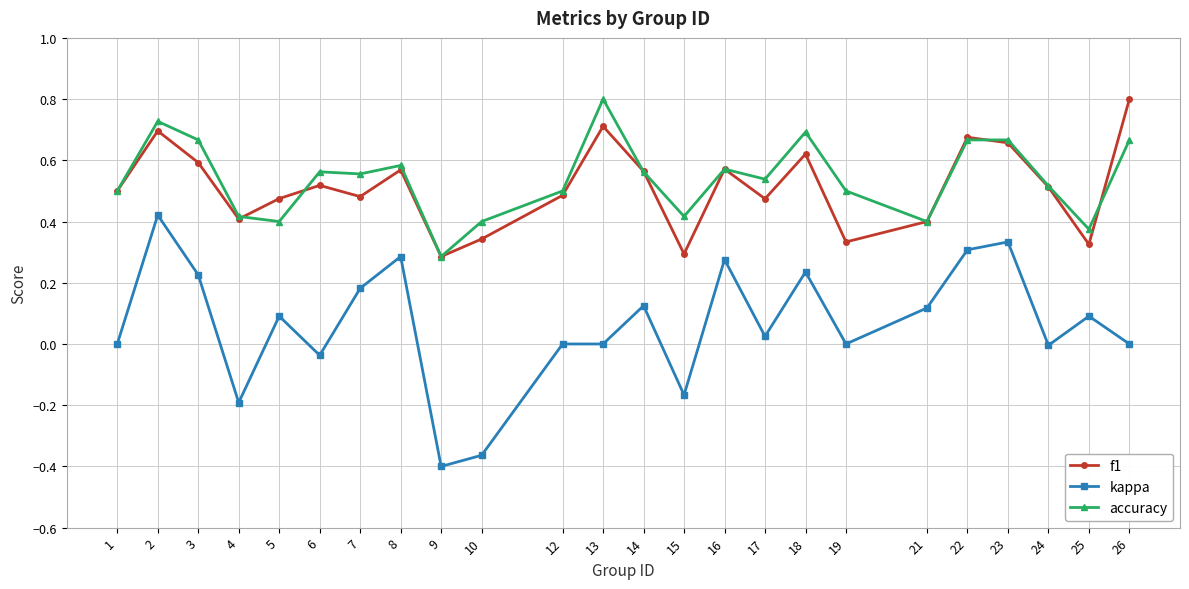

At which category does accuracy reach its first local peak?

2